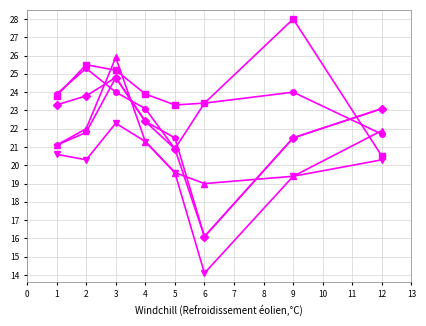

What is the total value across all series at 1?

133.8